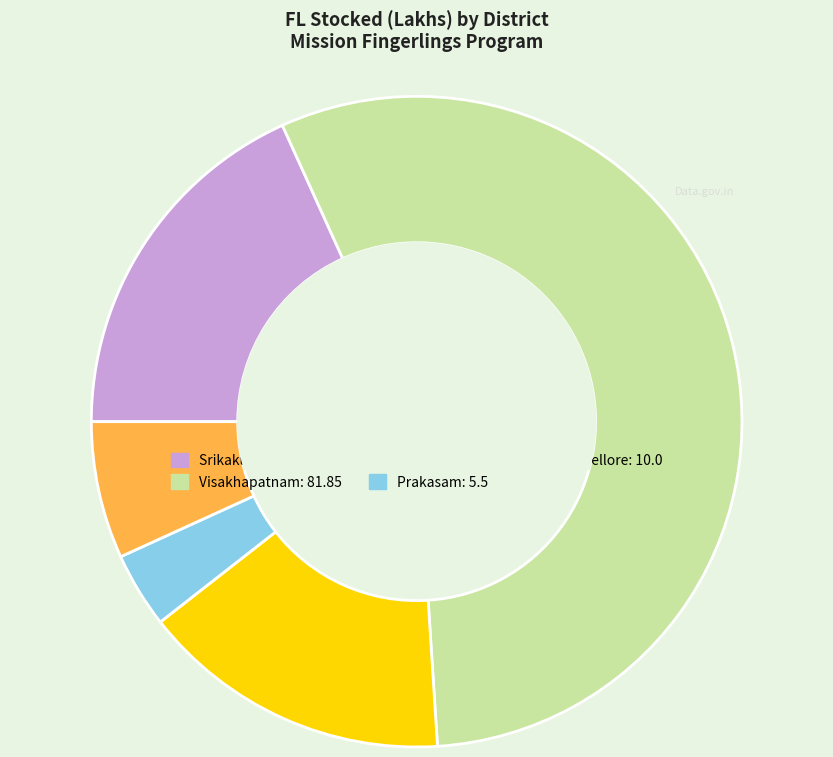

Is there a majority slice in this chart?

Yes